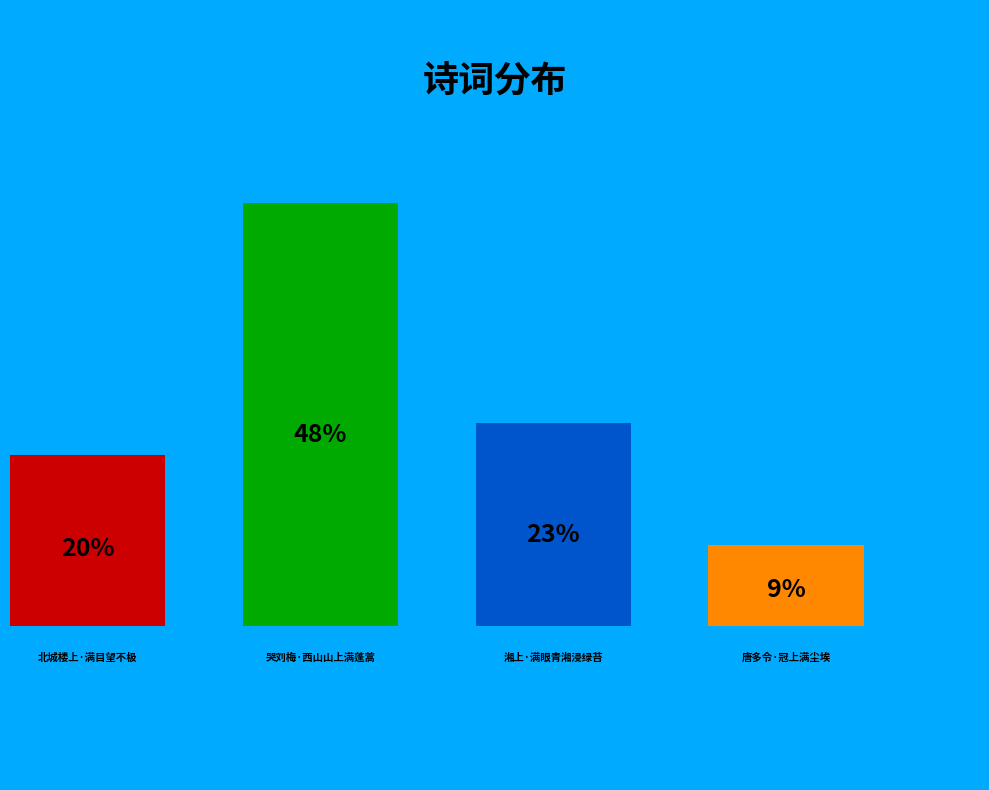

To the nearest percent, what is the combined percentage of 北城楼上·满目望不极 and 哭刘梅·西山山上满蓬蒿?

68%